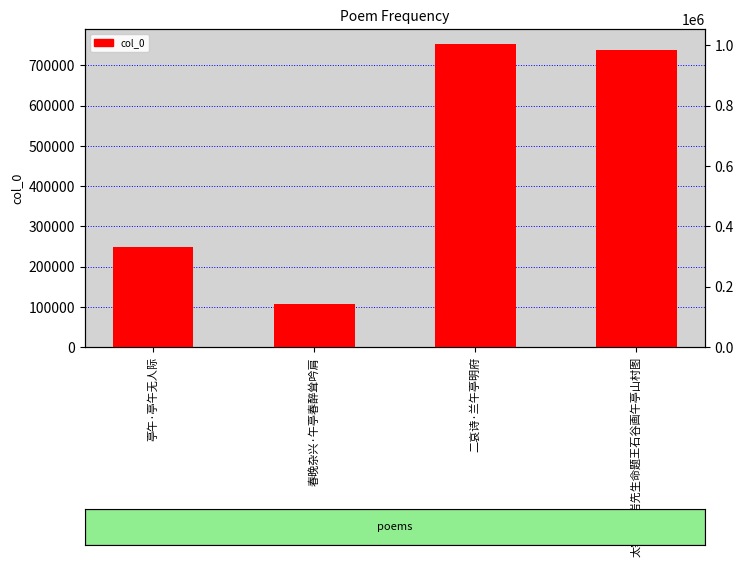

Which category has the highest value across all series?

二哀诗·兰午亭明府